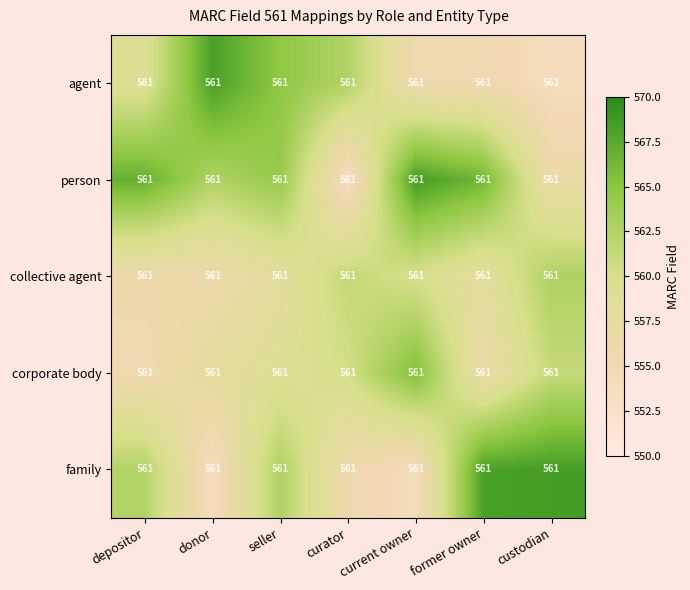

At which category does the chart reach its minimum across all series?

curator